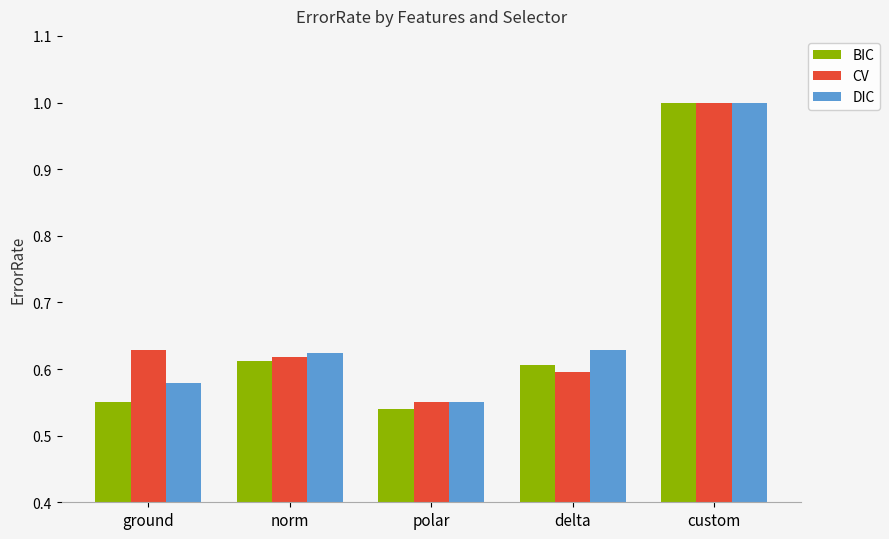

What is the label of the 1st bar from the left?

ground